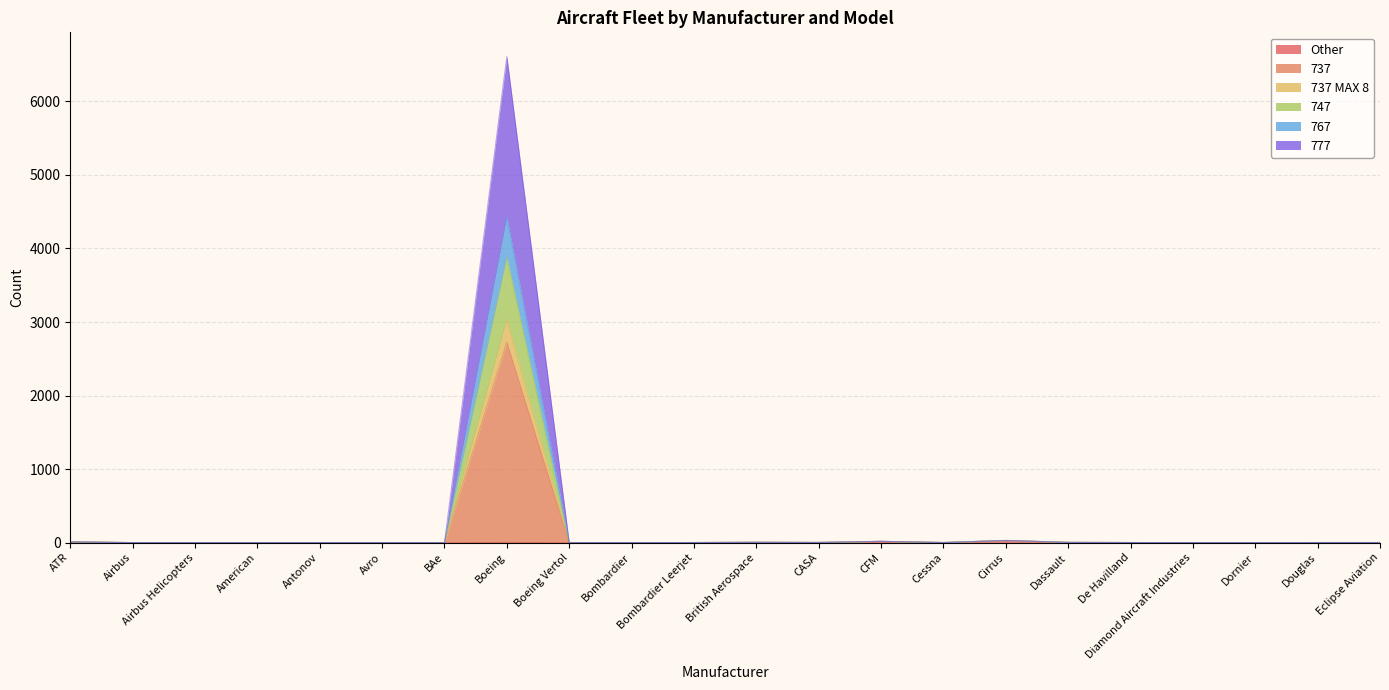

At which category is the sum across all series the highest?

Boeing